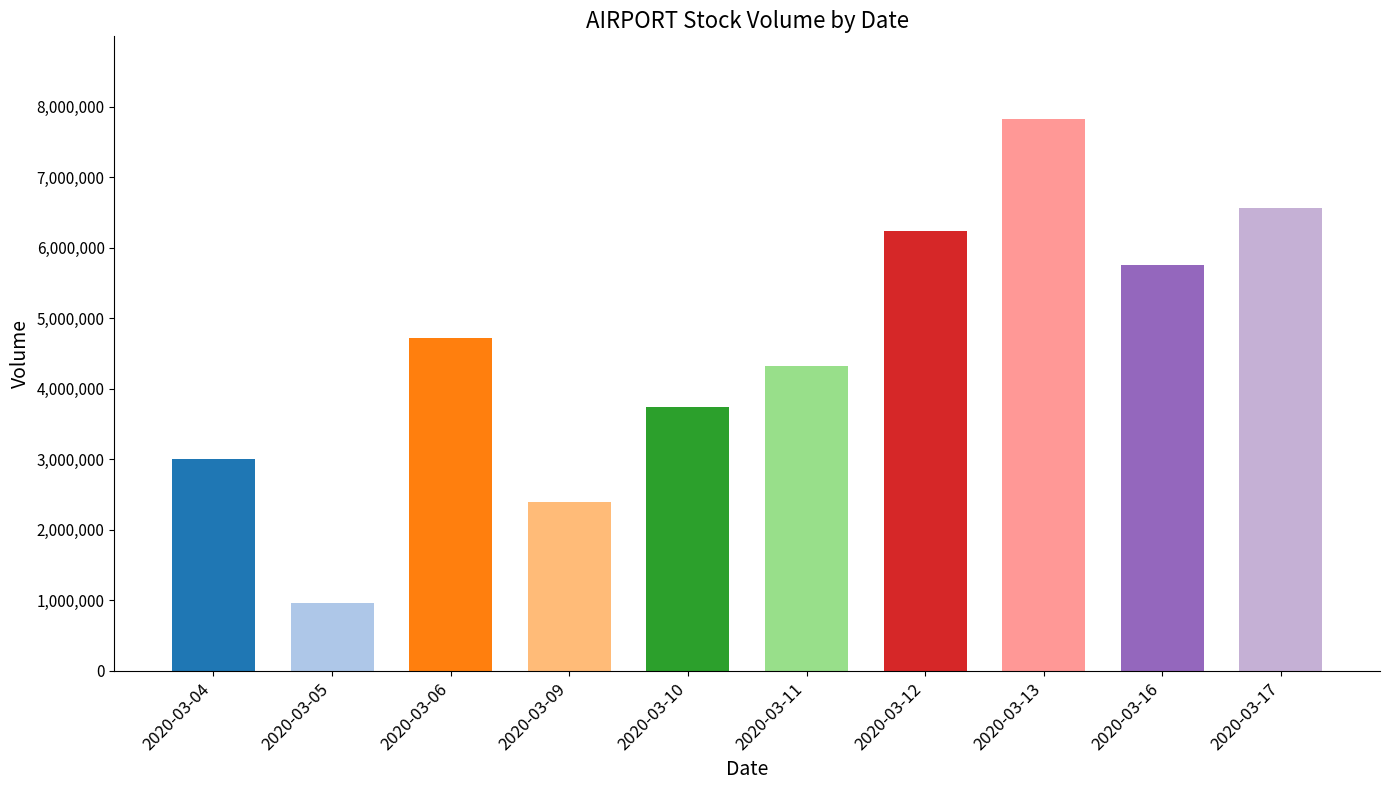

What is the difference between the values at 2020-03-05 and 2020-03-17?

5599200